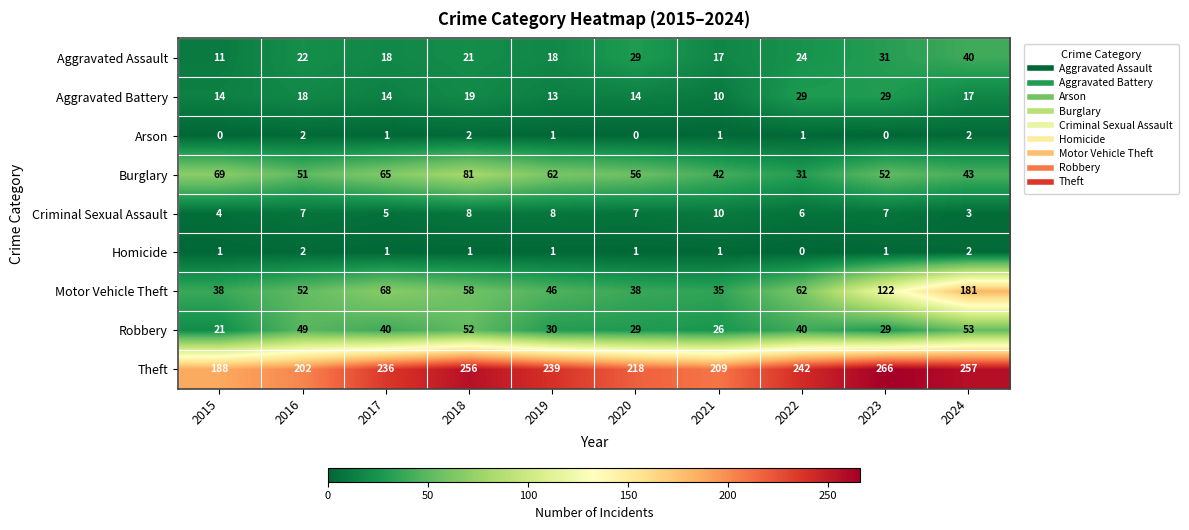

Which series has the largest total across all categories?

Theft